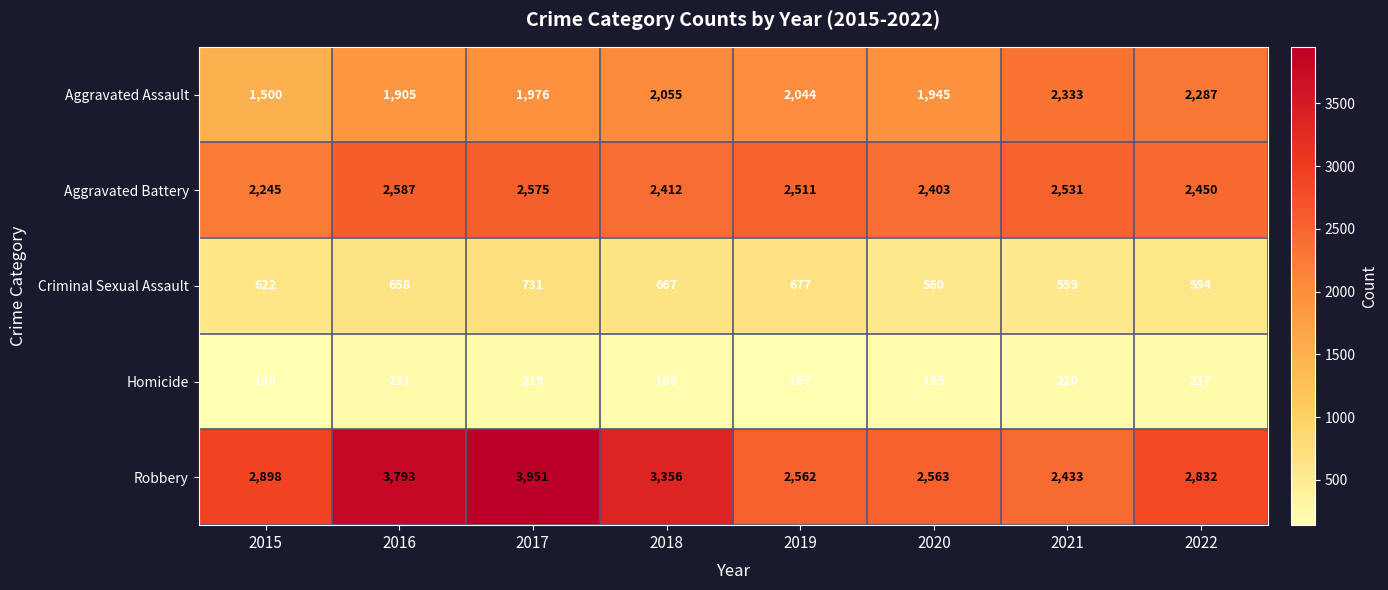

Rank the series at 2018 from highest to lowest value.

Robbery, Aggravated Battery, Aggravated Assault, Criminal Sexual Assault, Homicide